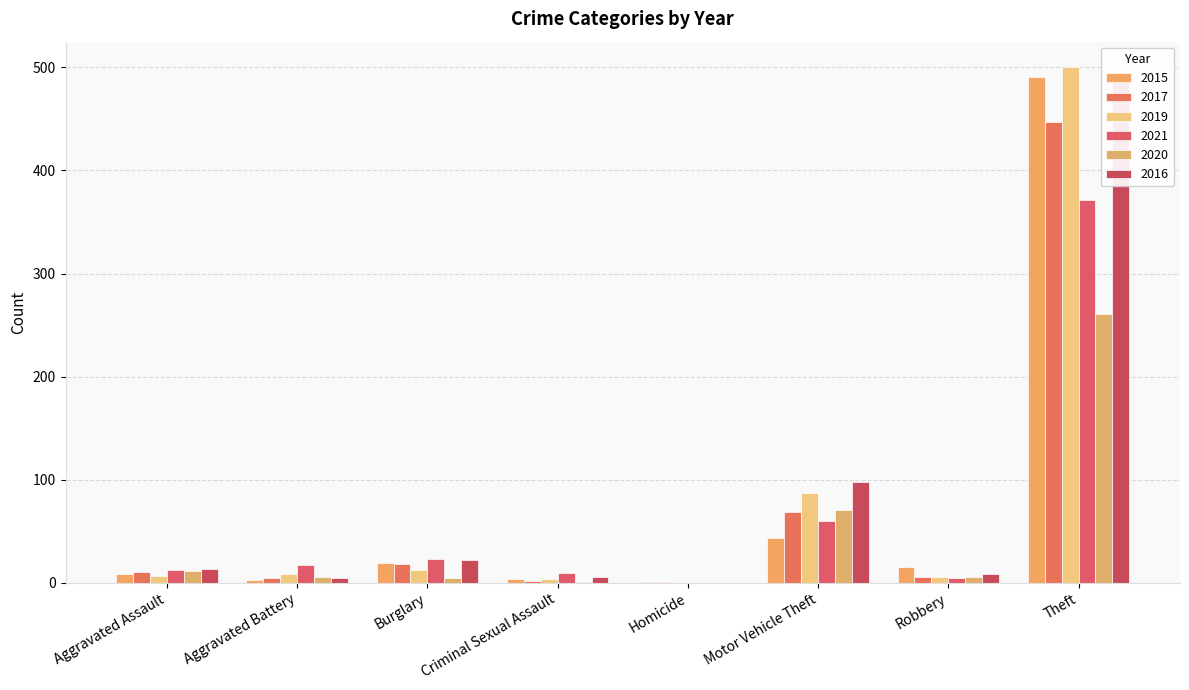

What is the greatest value displayed?

500